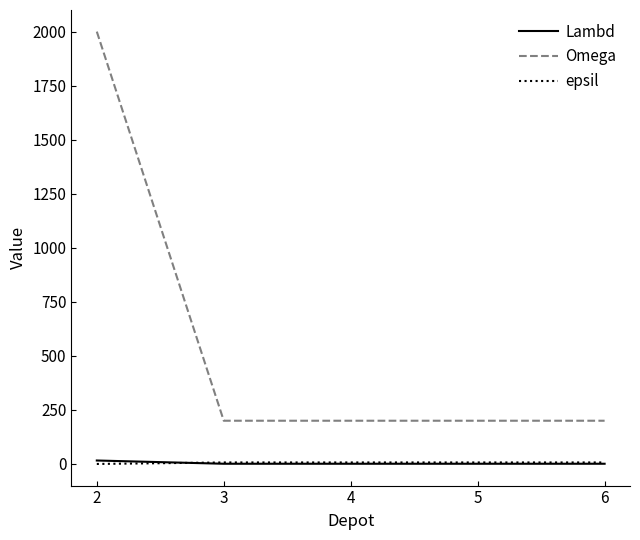

Between 2 and 3, which series saw the biggest shift?

Omega